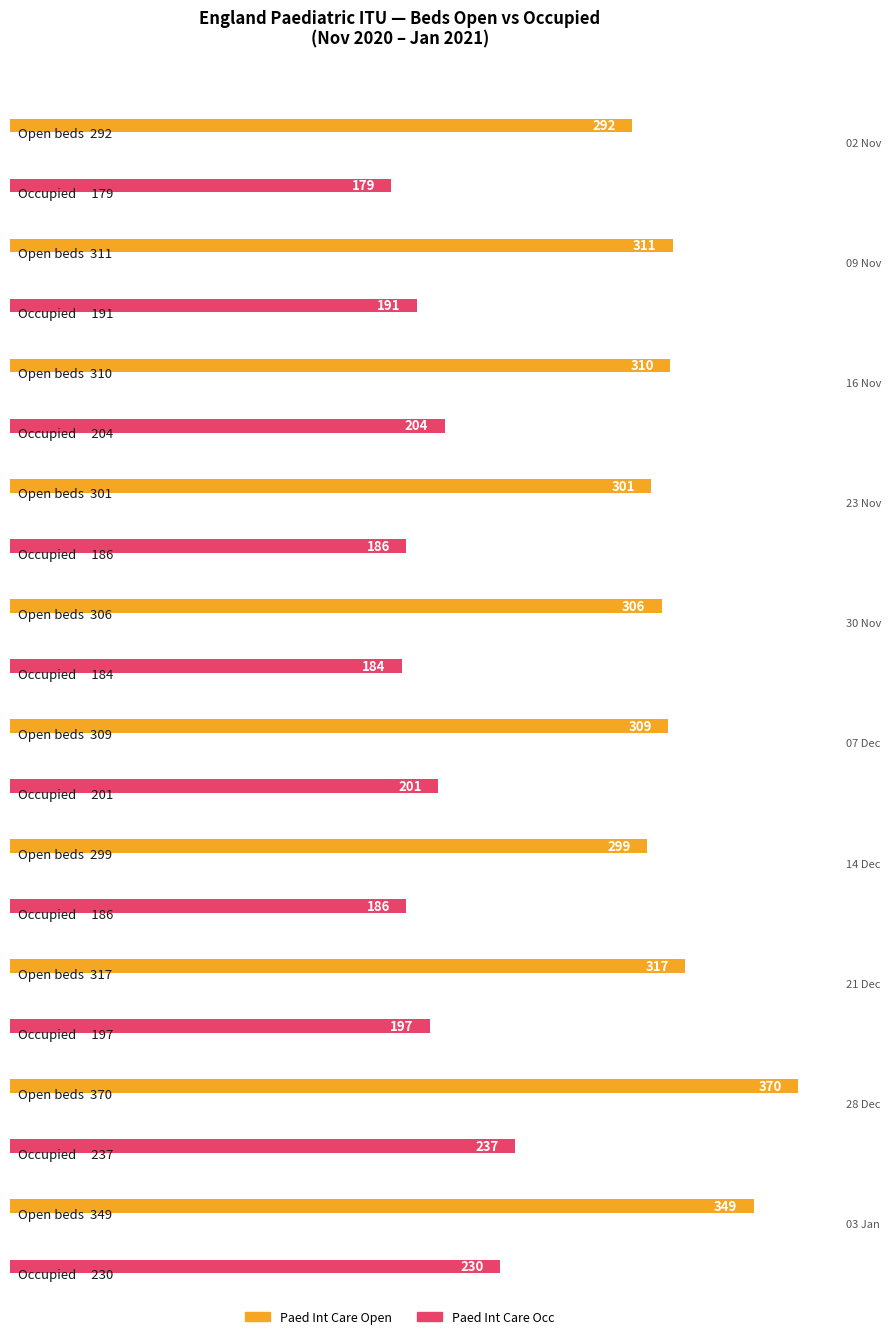

What is the minimum value shown in the chart?

179